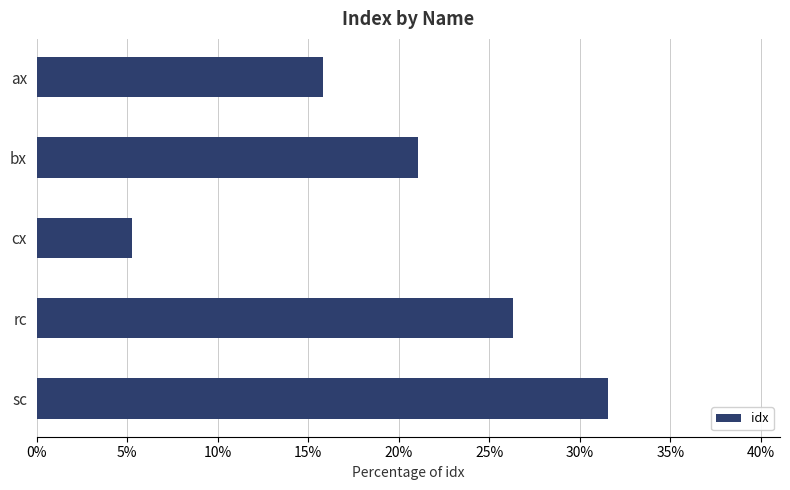

Rank the categories by value from lowest to highest.

cx, ax, bx, rc, sc